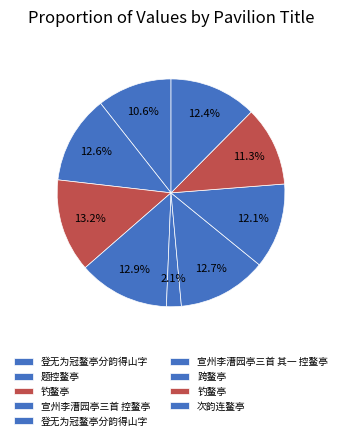

To the nearest percent, what is the difference between the largest and smallest slice percentages?

11%